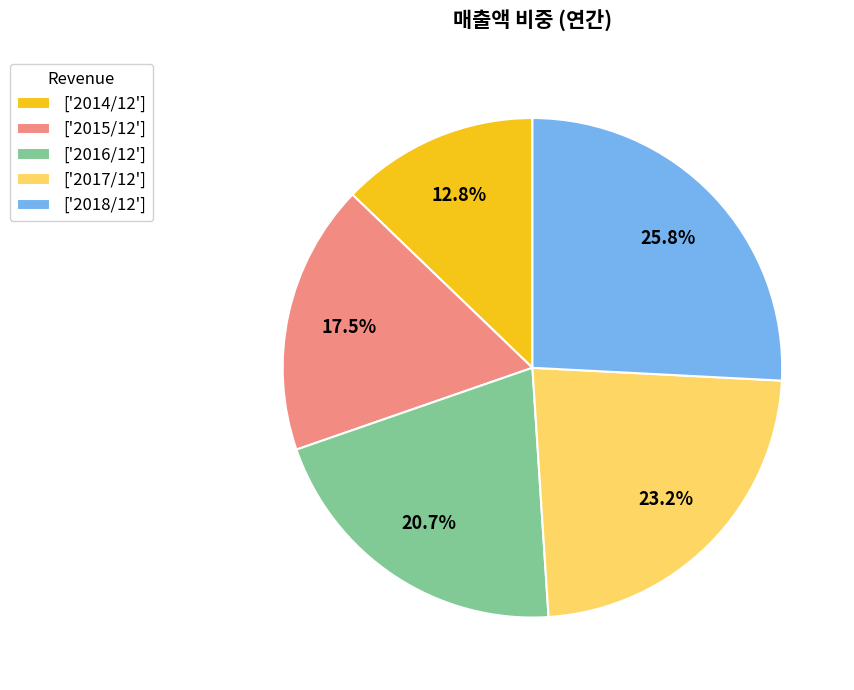

Which has a higher value, ['2015/12'] or ['2017/12']?

['2017/12']